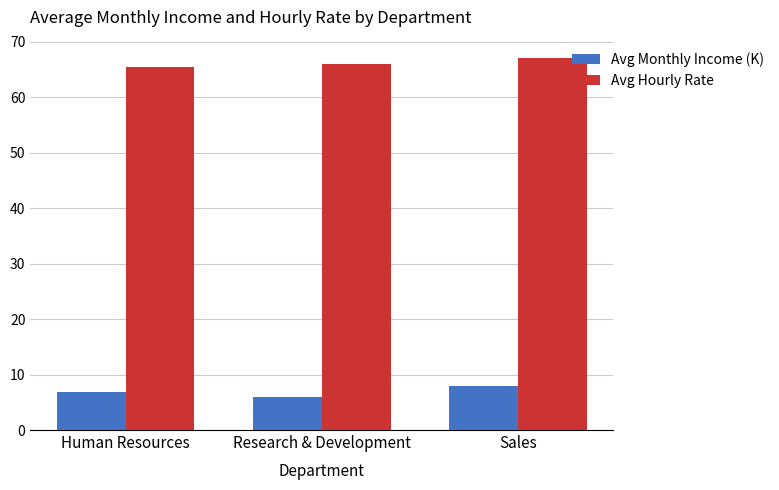

What is the label of the 3rd bar from the left?

Sales